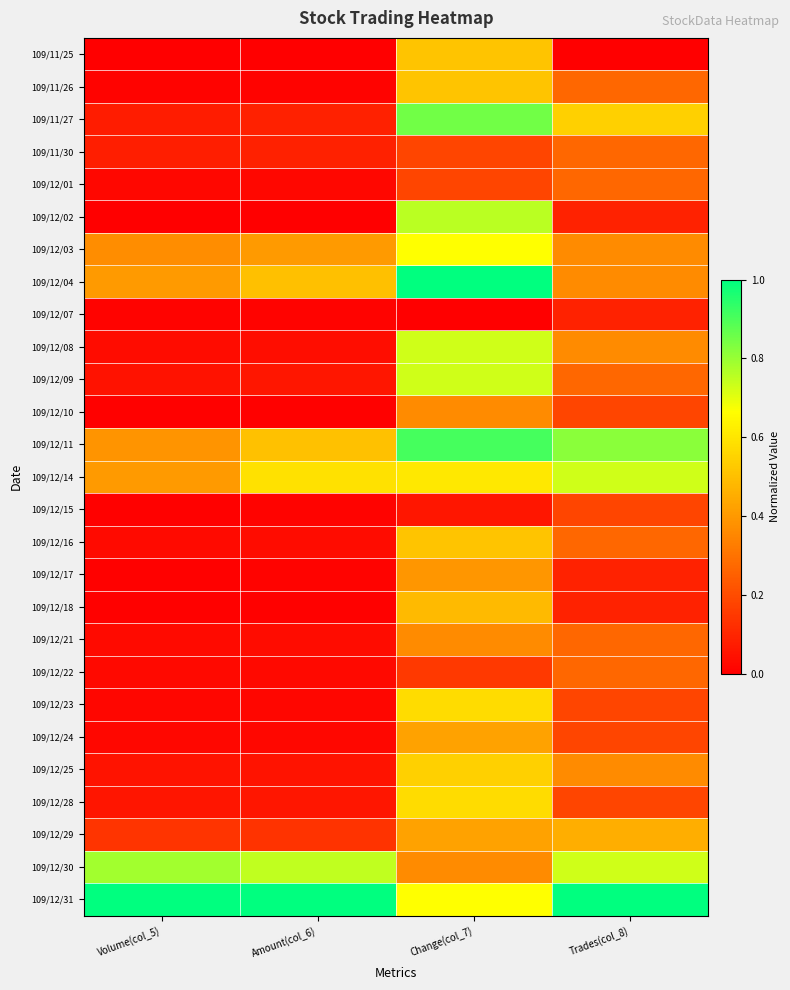

At how many categories does at least one series exceed 0?

4